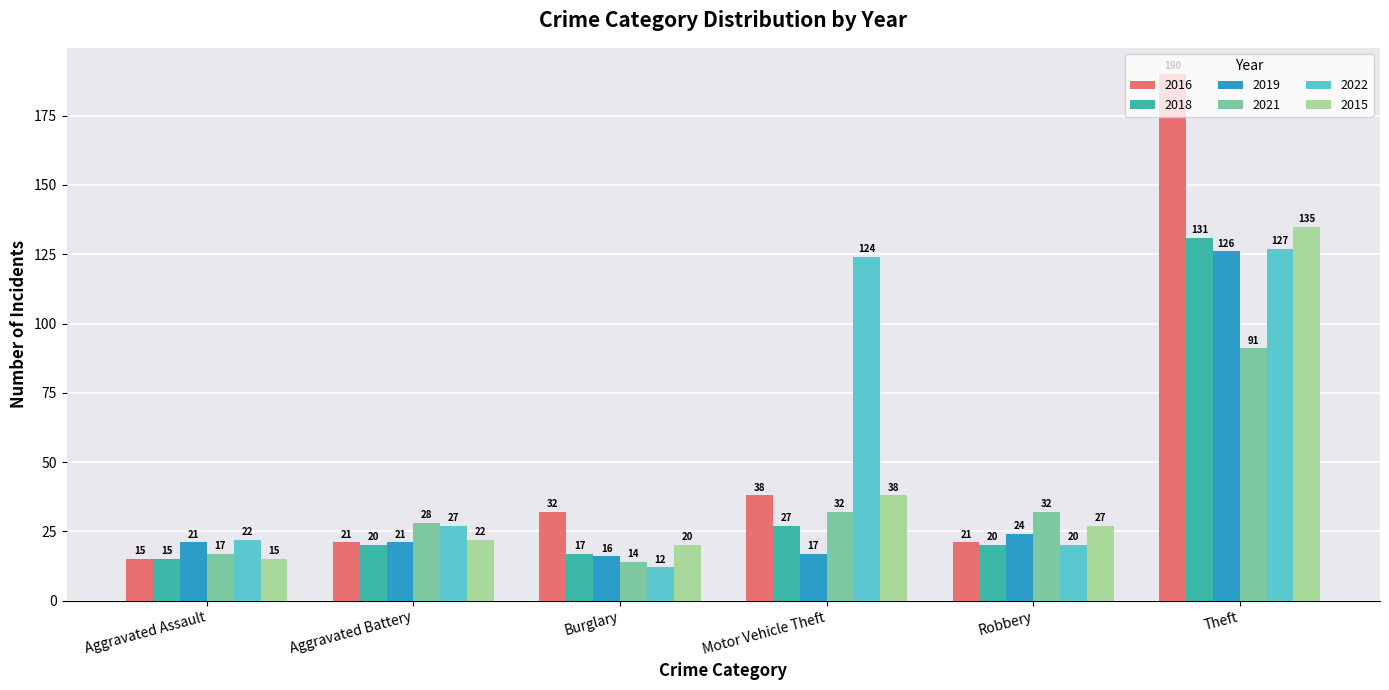

At which category does the chart reach its minimum across all series?

Burglary